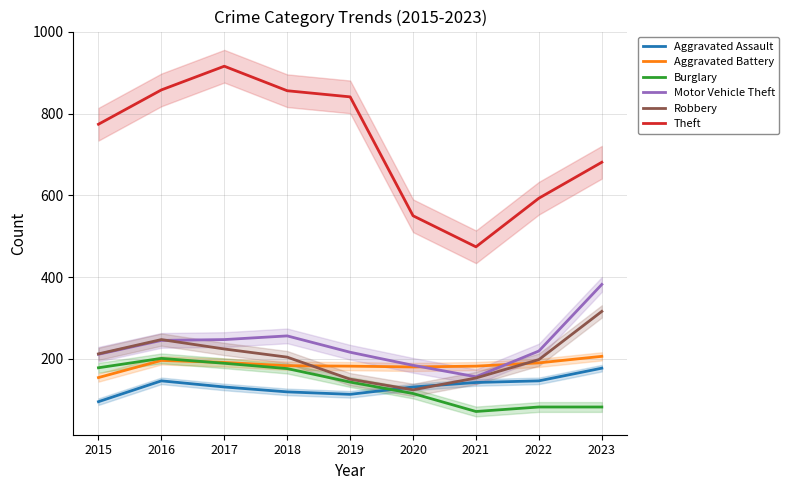

What are all the series names shown in the legend?

Aggravated Assault, Aggravated Battery, Burglary, Motor Vehicle Theft, Robbery, Theft